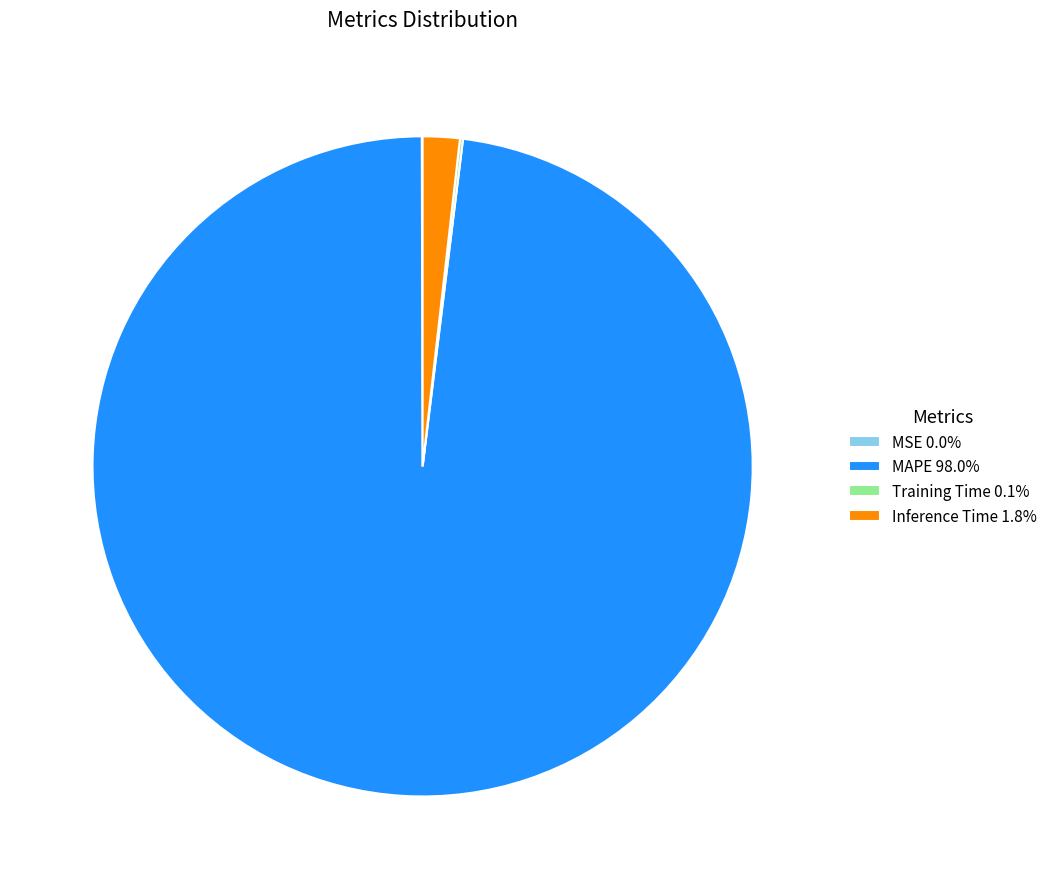

Is there a majority slice in this chart?

Yes